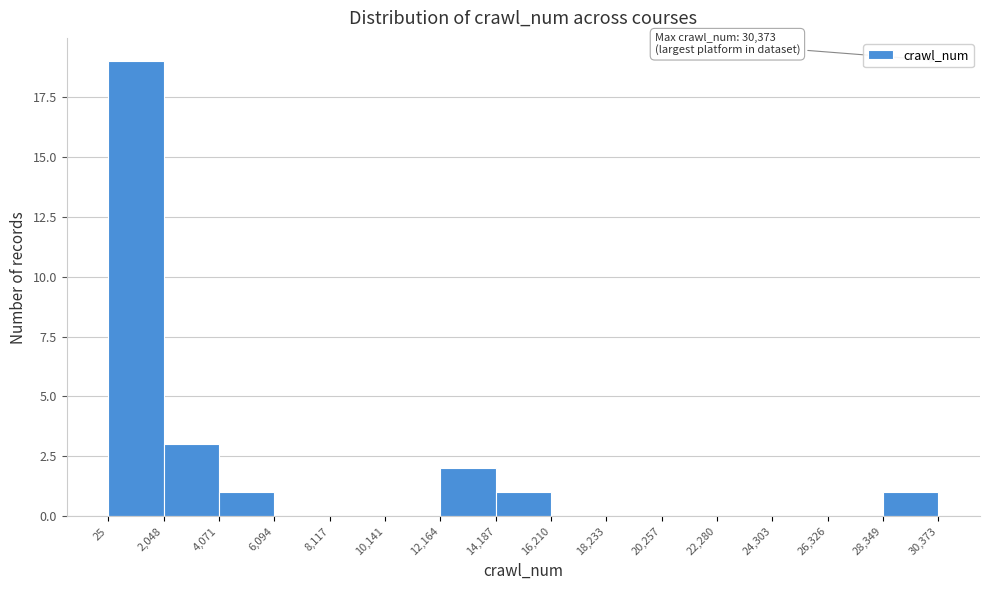

Over which range of the x-axis is the bar tallest?

25 to 2,048